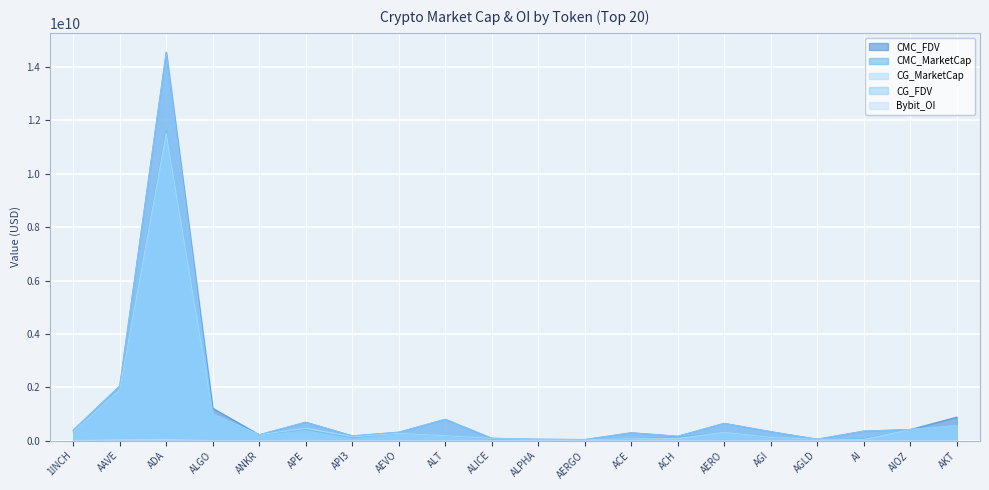

Between APE and AIOZ, which is larger?

APE